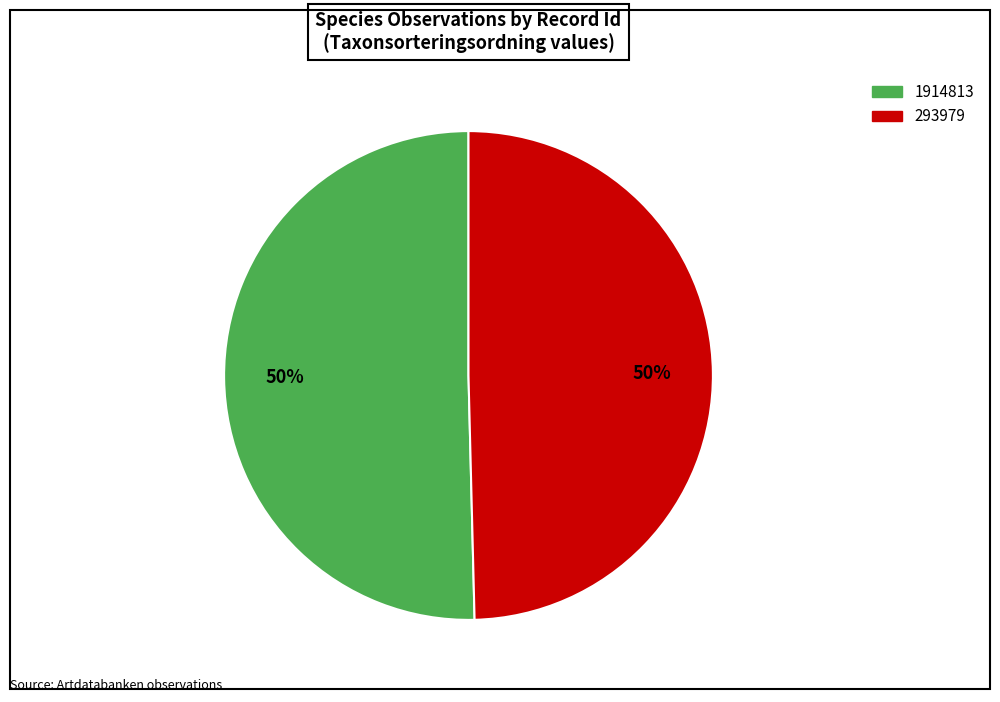

Is it true that 293979 is 62% of the pie?

False